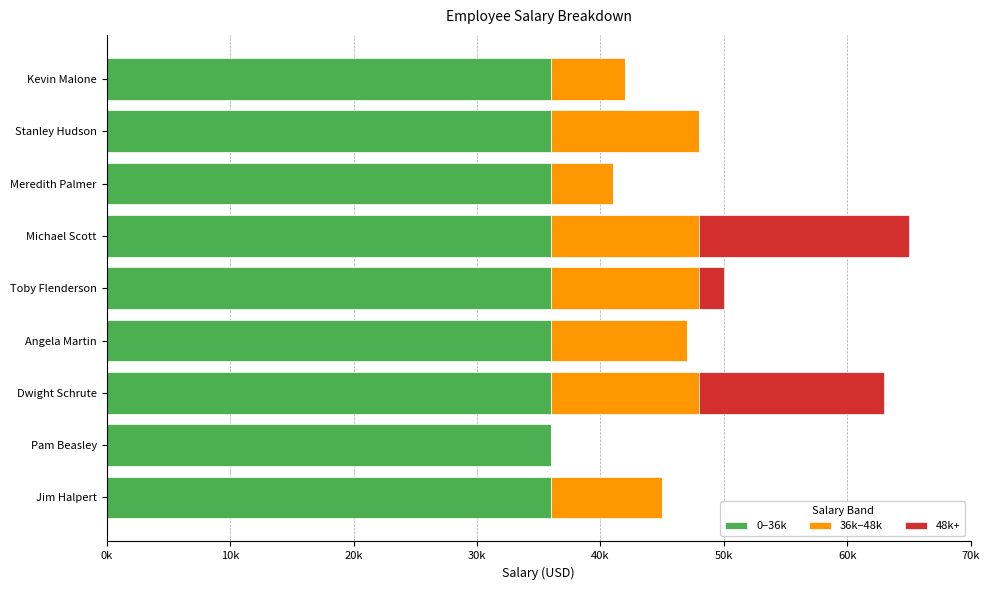

Reading left to right, transcribe all the data shown in this chart.

0–36k: 0.8	0.8	0.8	0.8	0.8	0.8	0.8	0.8	0.8
36k–48k: 9000.0	0.0	12000.0	11000.0	12000.0	12000.0	5000.0	12000.0	6000.0
48k+: 0.0	0.0	15000.0	0.0	2000.0	17000.0	0.0	0.0	0.0